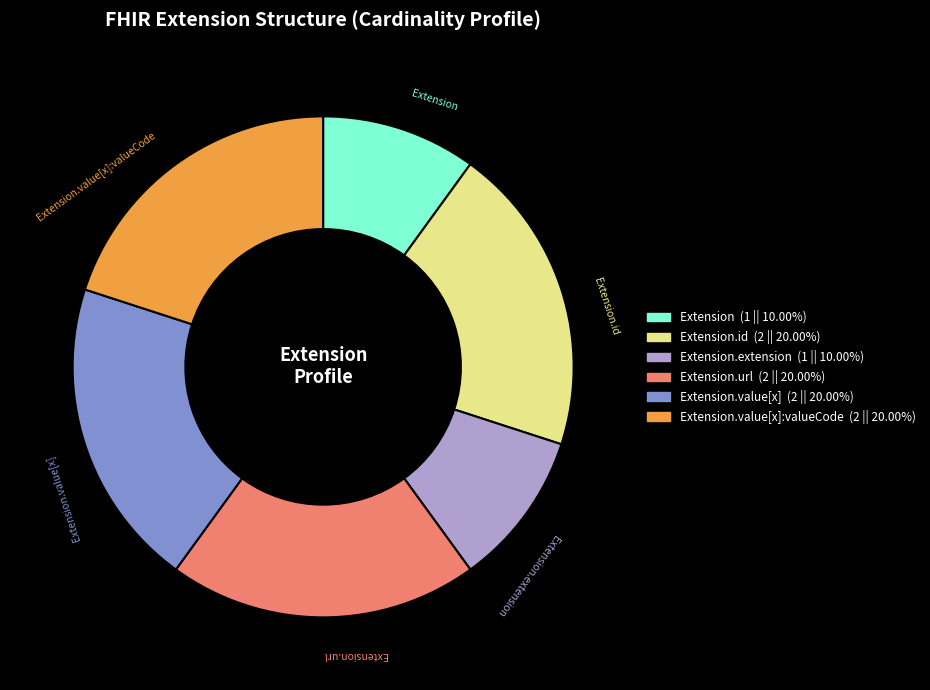

Approximately how many times larger is the value at Extension.value[x]:valueCode compared to Extension?

2.0